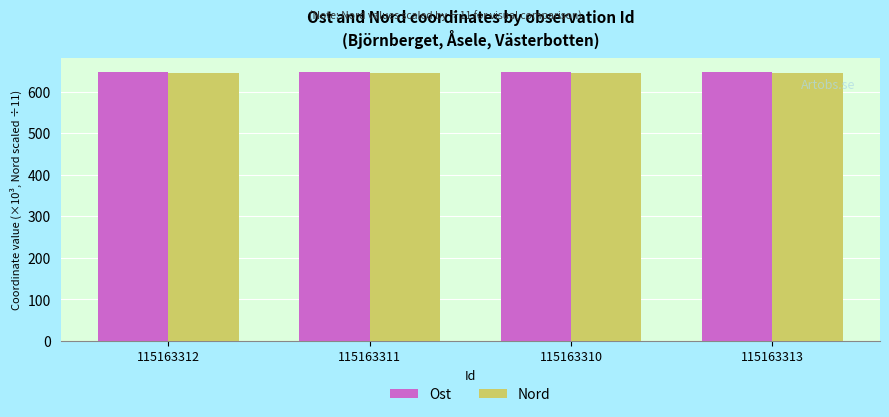

What value does the Ost series have at 115163312?

647.3